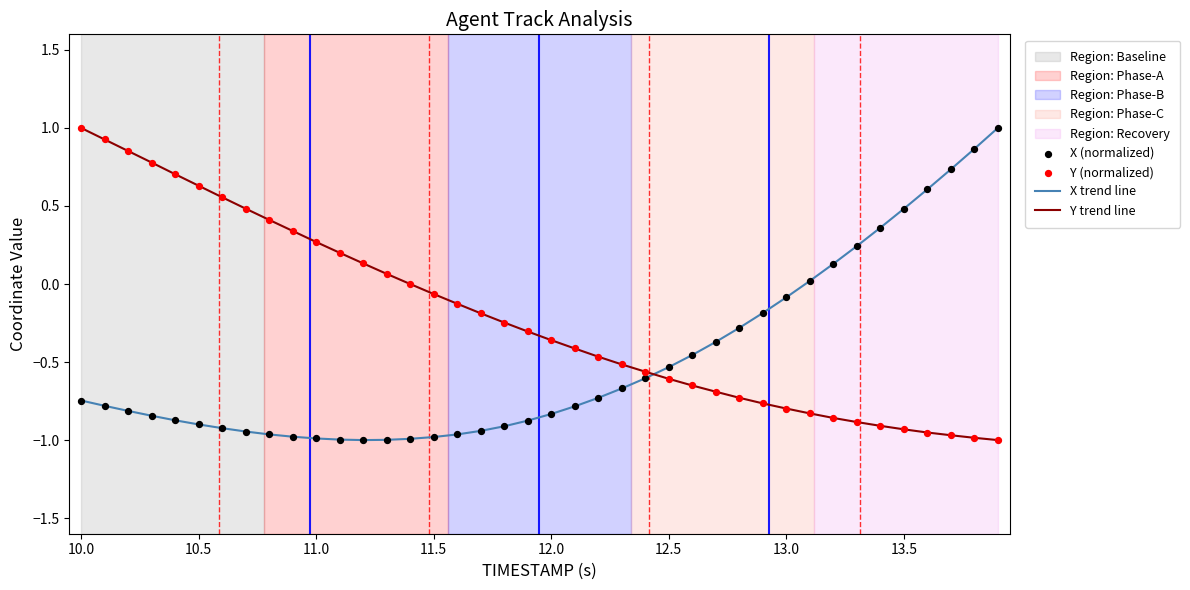

What is the greatest value displayed?

1.0